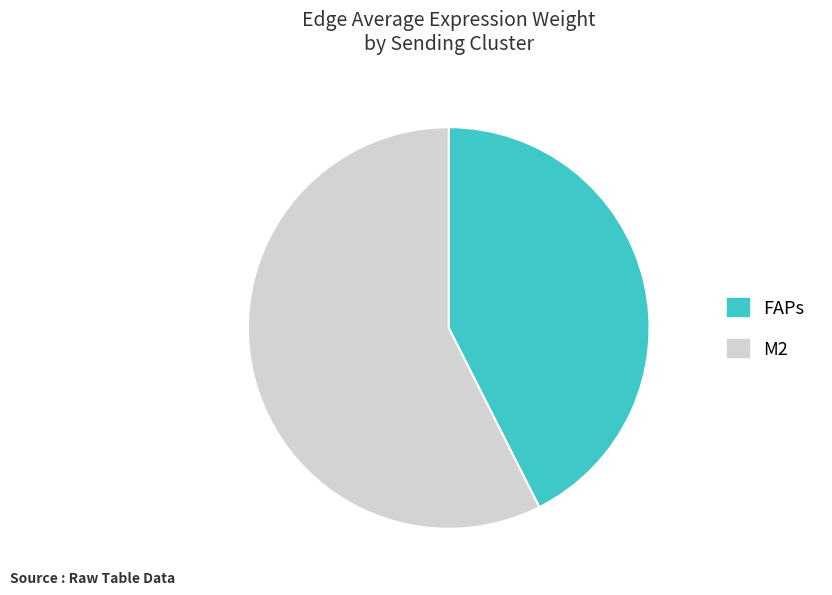

How many slices are in this pie chart?

2